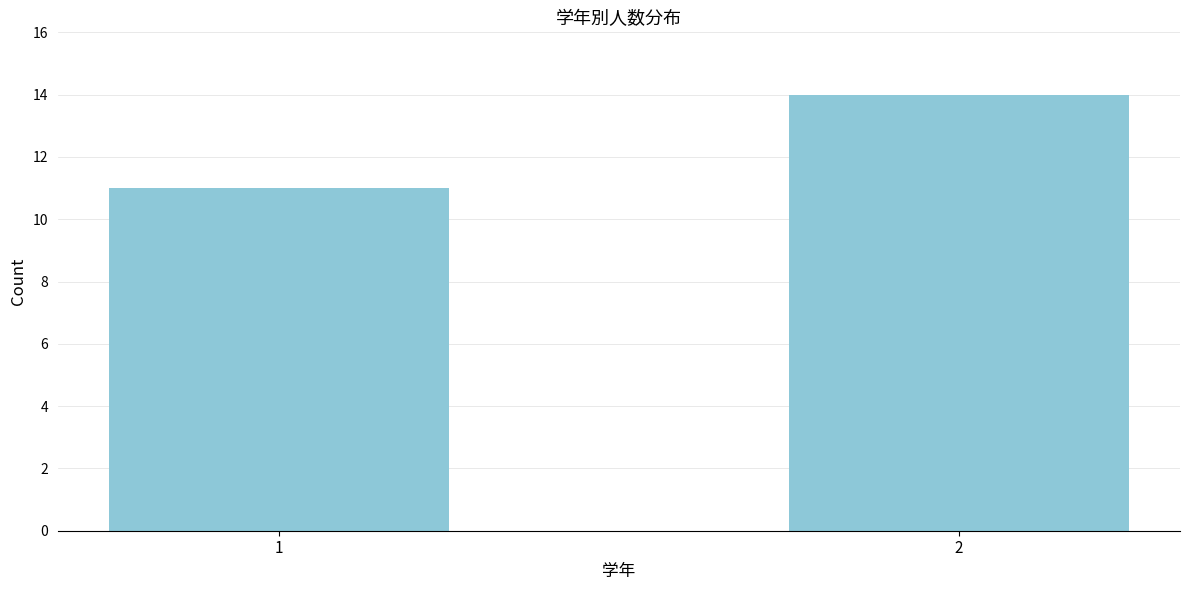

Reading left to right, extract all data points from this chart.

11	14